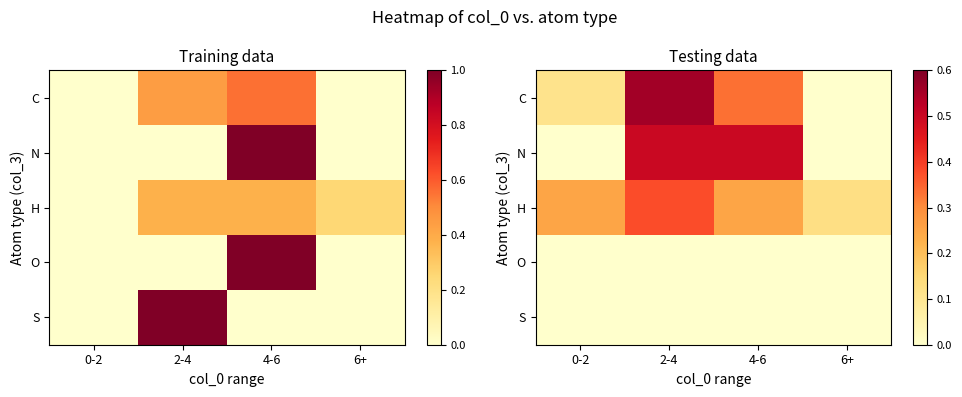

Rank the series at 2-4 from highest to lowest value.

C, N, H, O, S